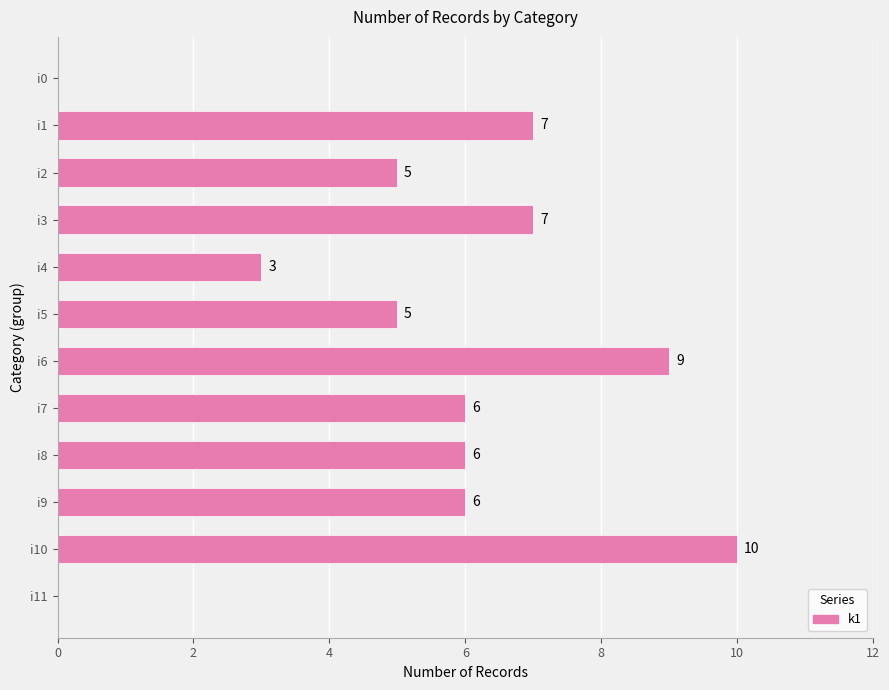

The chart shows a value of 7 at i1. True or false?

True